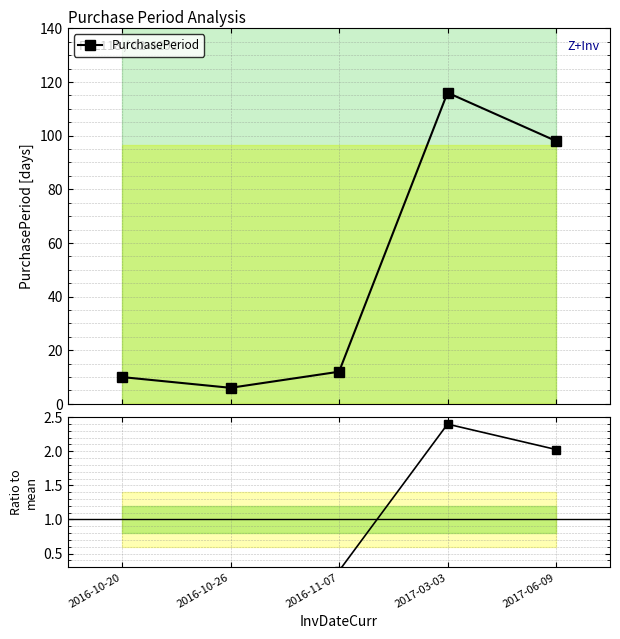

Between 2016-10-20 and 2017-03-03, which series saw the biggest shift?

PurchasePeriod